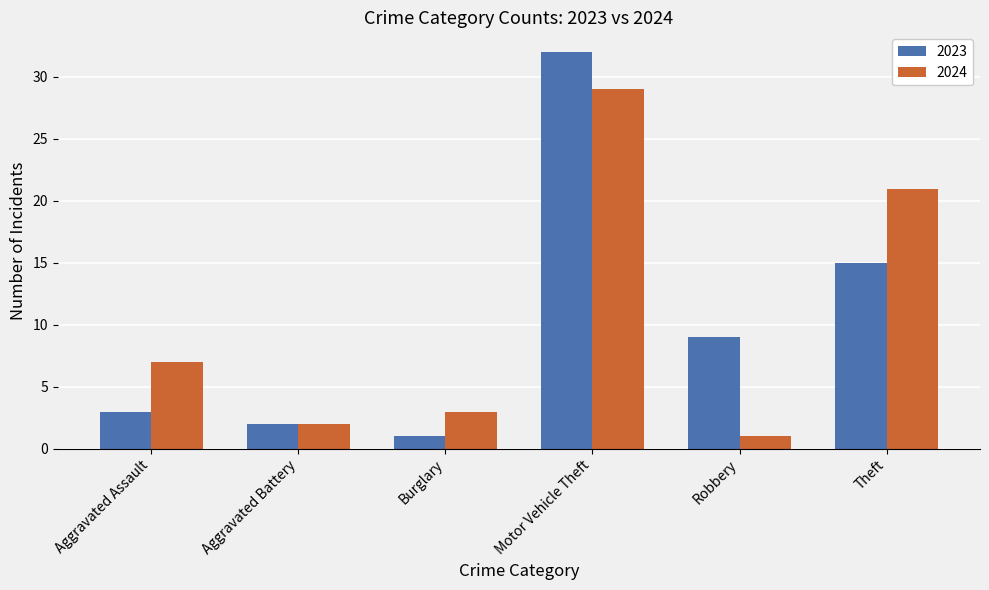

List the series in order of their peak value, highest first.

2023, 2024